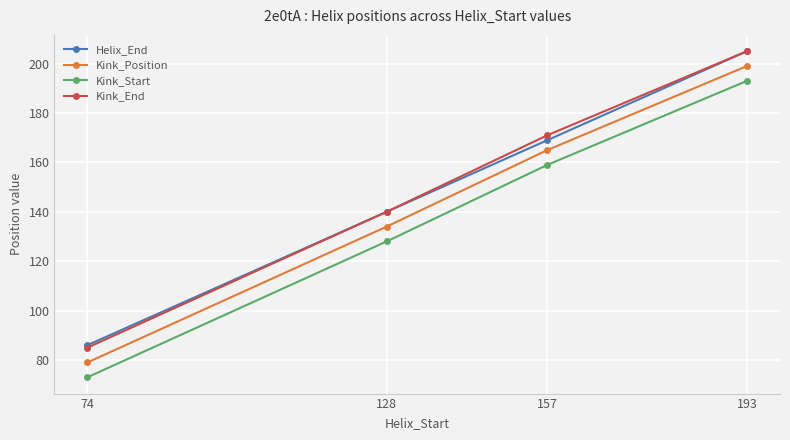

Count the Kink_Position values in the range 134 to 199.

3